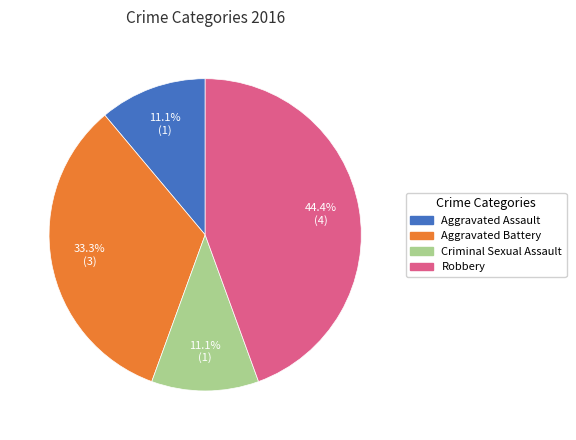

To the nearest percent, what is the difference between the largest and smallest slice percentages?

33%